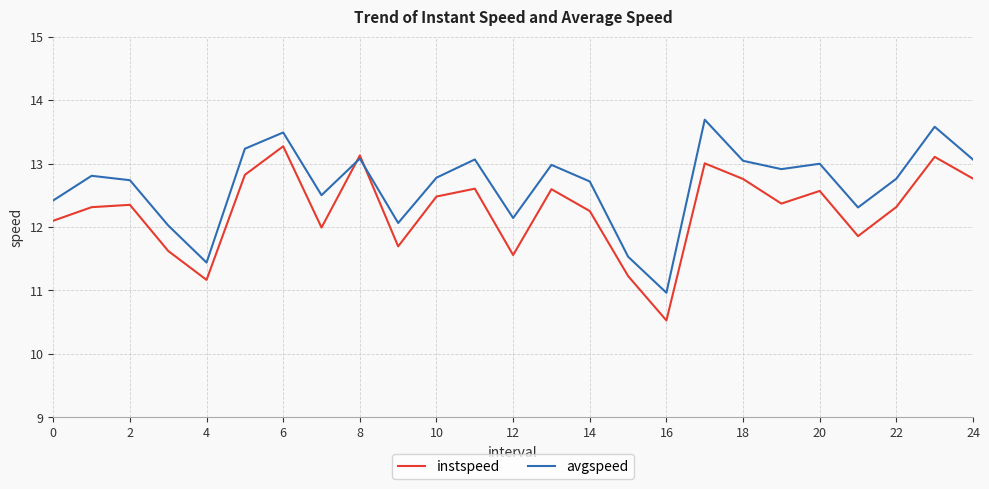

What is the smallest value displayed?

10.5